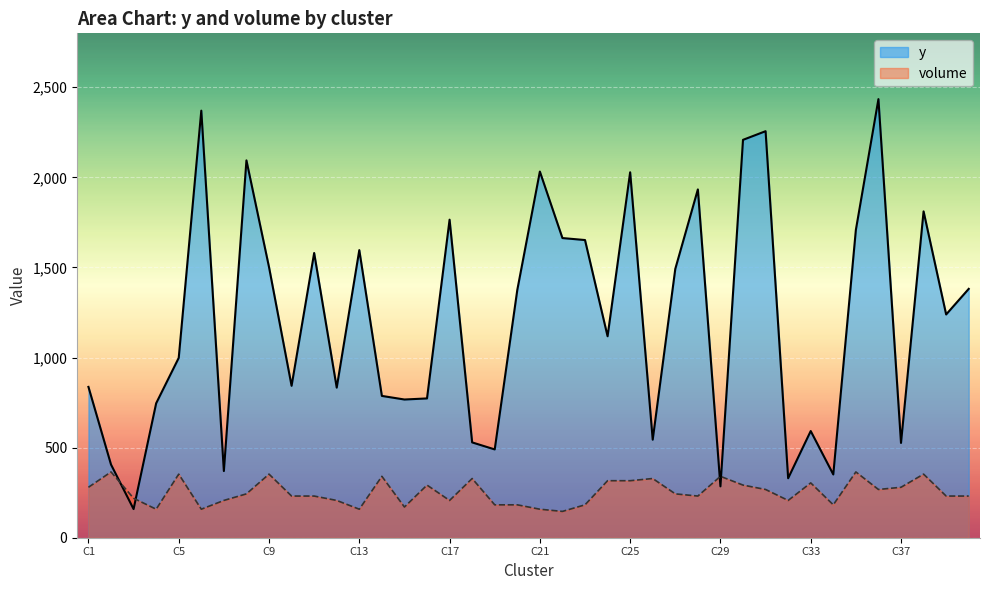

Rank the series by their maximum value, from lowest to highest.

volume, y